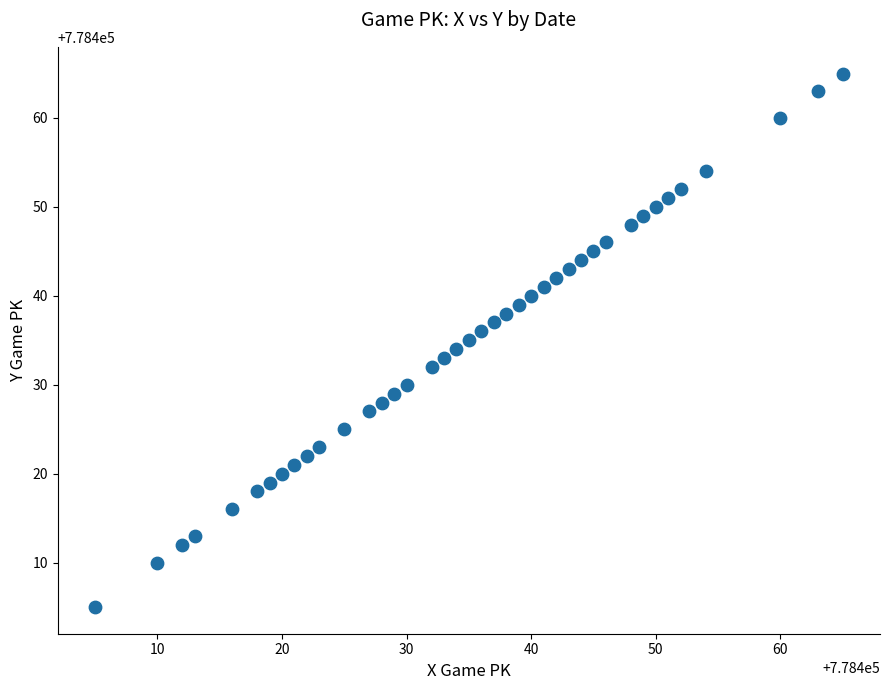

What is the range of X values (max minus min)?

60